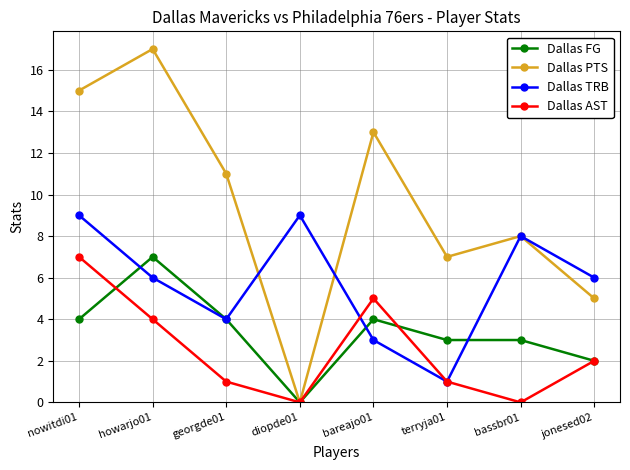

Reading left to right, what are all the values shown in this chart?

Dallas FG: 4	7	4	0	4	3	3	2
Dallas PTS: 15	17	11	0	13	7	8	5
Dallas TRB: 9	6	4	9	3	1	8	6
Dallas AST: 7	4	1	0	5	1	0	2